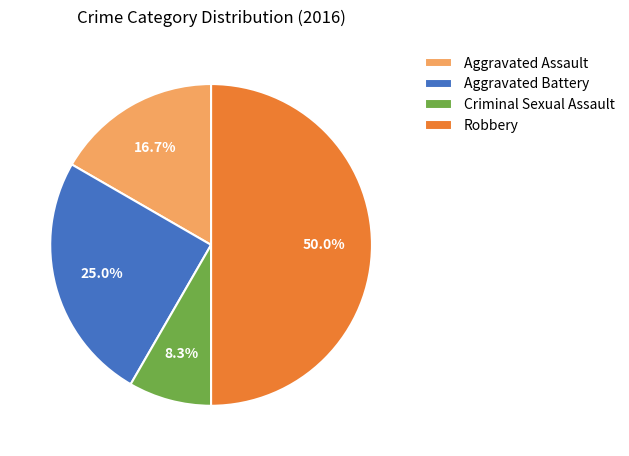

What is the ratio of the value at Aggravated Battery to the value at Aggravated Assault?

1.5